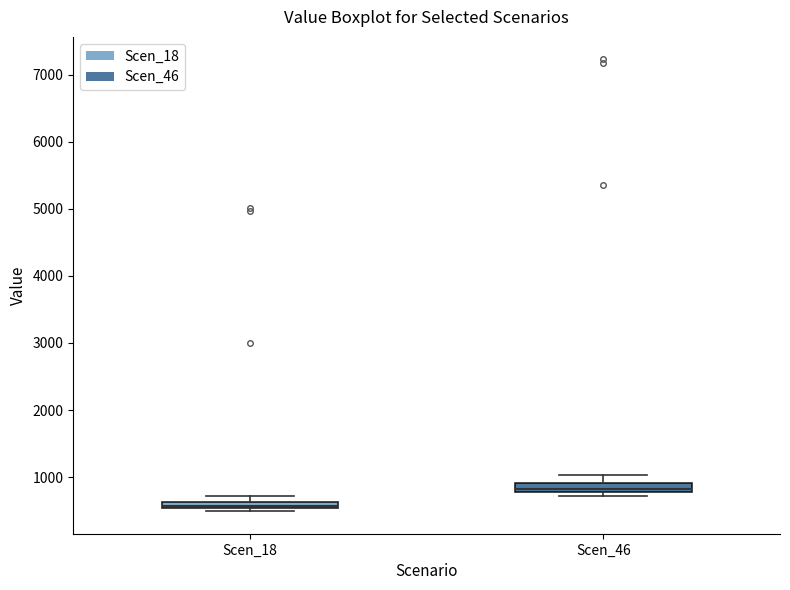

Where is the upper edge of the box for Scen_18 on the y-axis? The values are not printed on the chart, so give them approximately, as read against the axis.

600